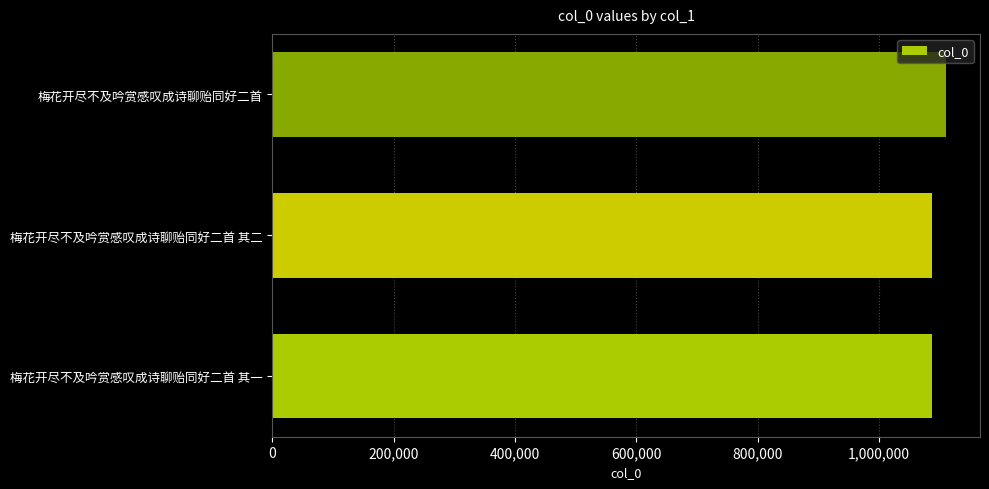

The value at 梅花开尽不及吟赏感叹成诗聊贻同好二首 其一 is 373012. True or false?

False